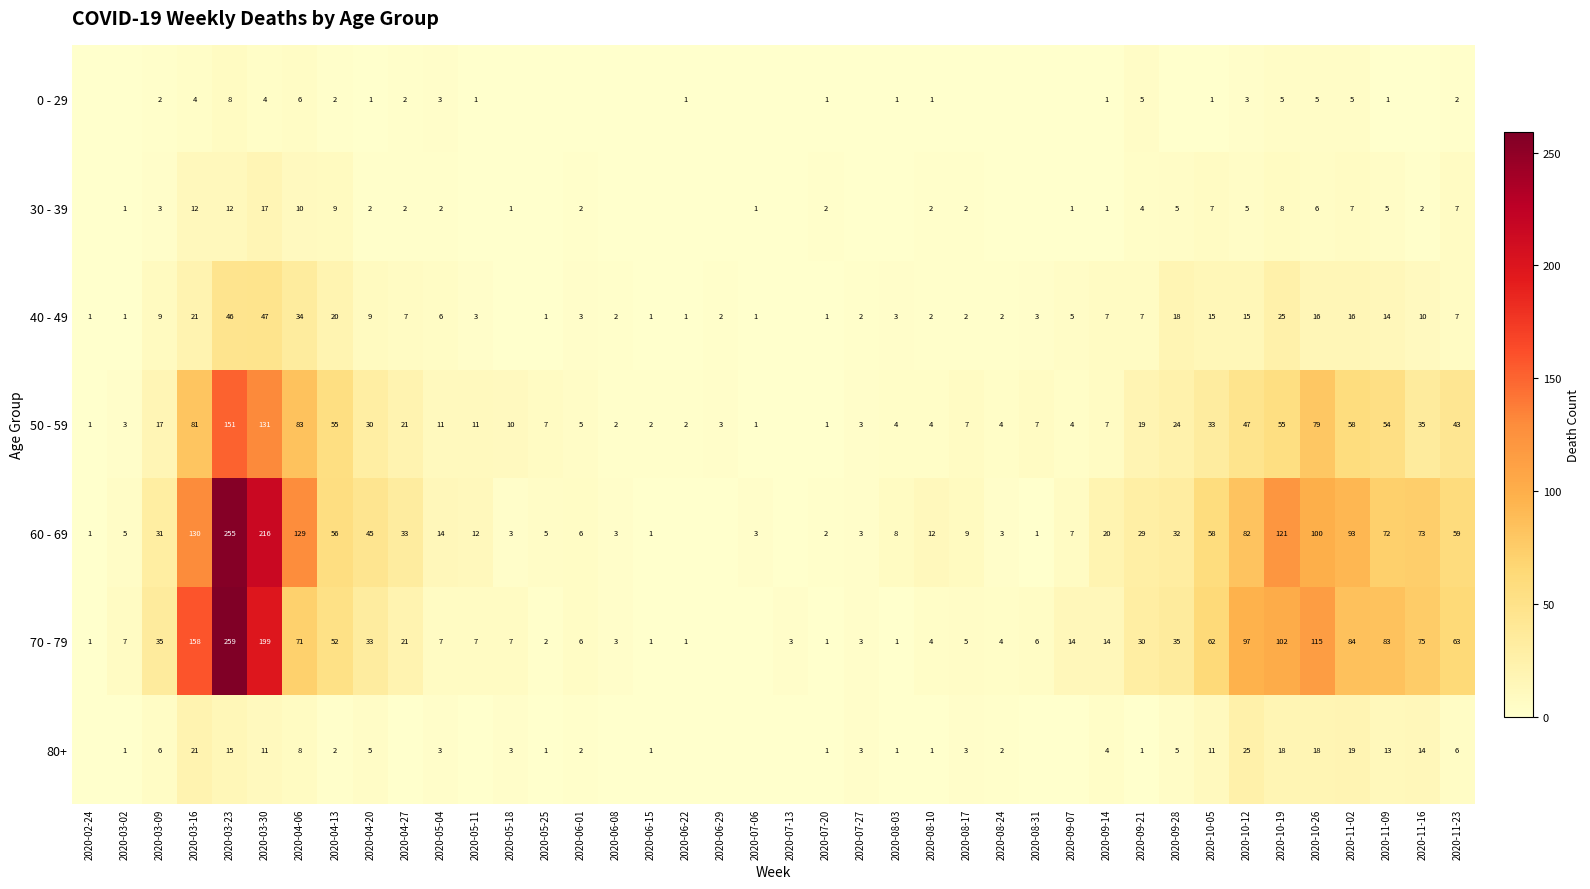

What is the difference between the 60 - 69 values at 2020-08-31 and 2020-08-03?

7